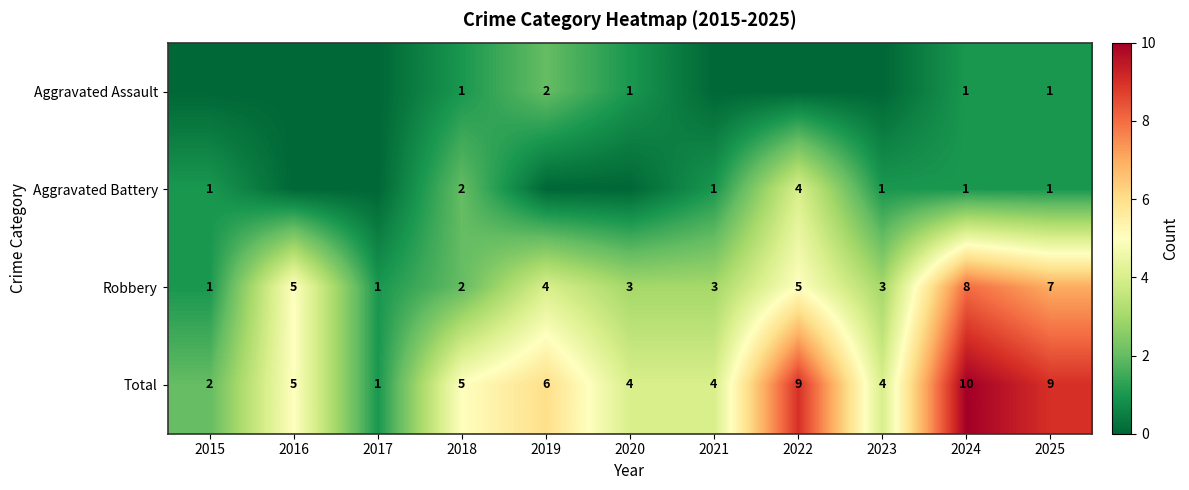

Count the Robbery values in the range 2 to 5.

7